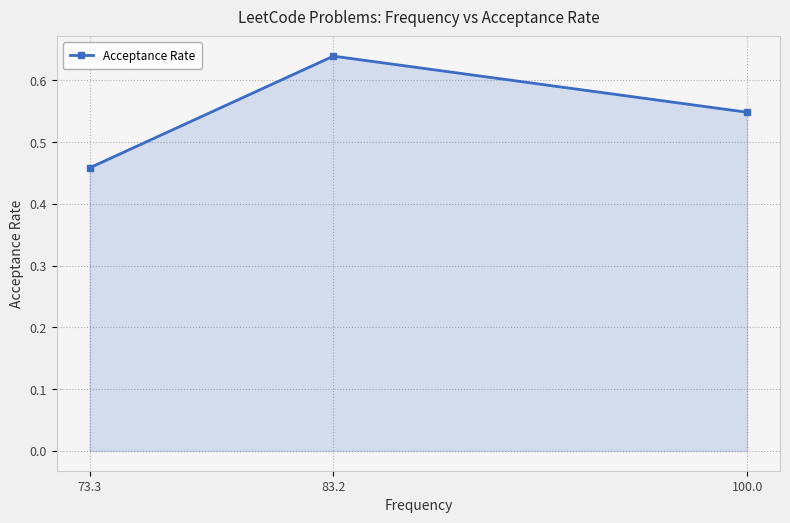

True or false: the data shows 0.8 at 100.0.

False